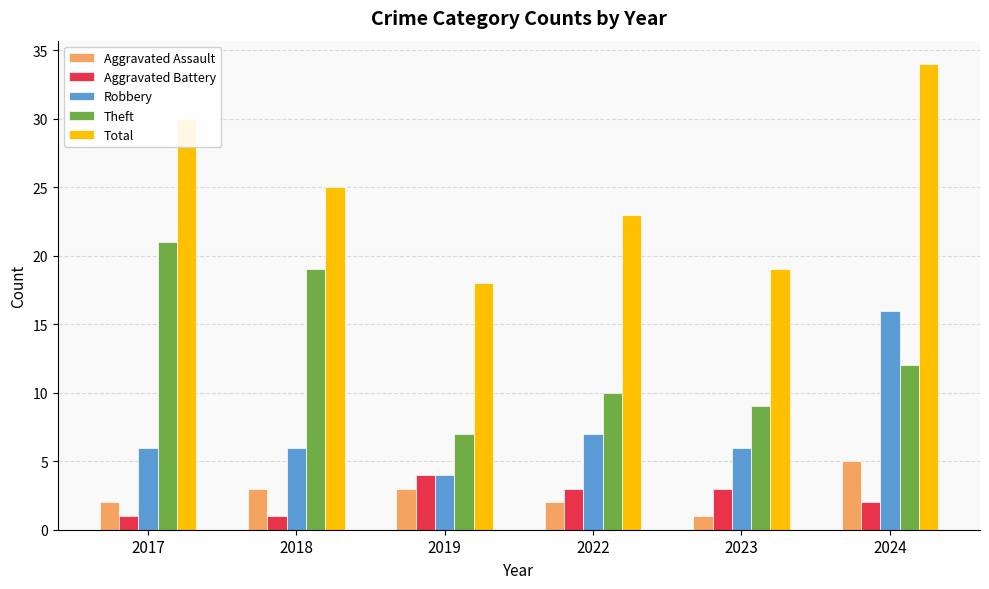

Which series has the widest spread of values?

Total